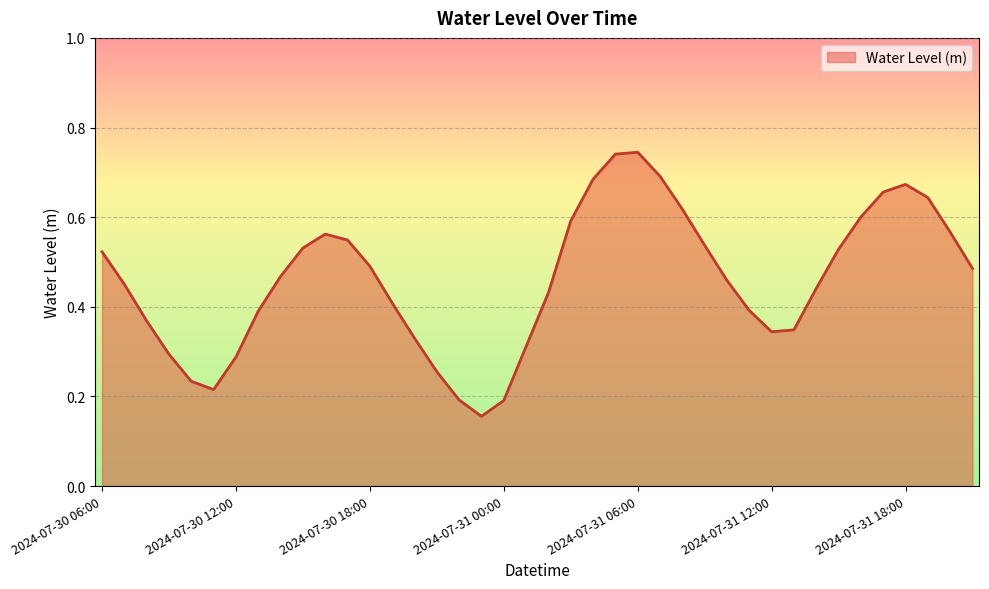

What is the label of the 34th point from the left?

2024-07-31 15:00